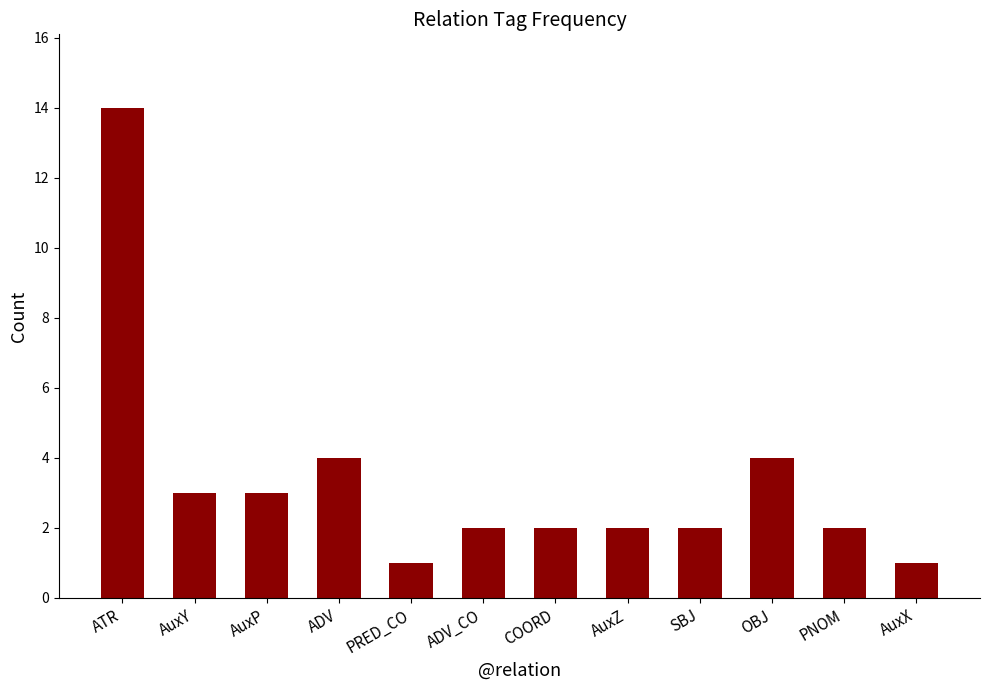

Reading left to right, transcribe all the data shown in this chart.

ATR=14	AuxY=3	AuxP=3	ADV=4	PRED_CO=1	ADV_CO=2	COORD=2	AuxZ=2	SBJ=2	OBJ=4	PNOM=2	AuxX=1